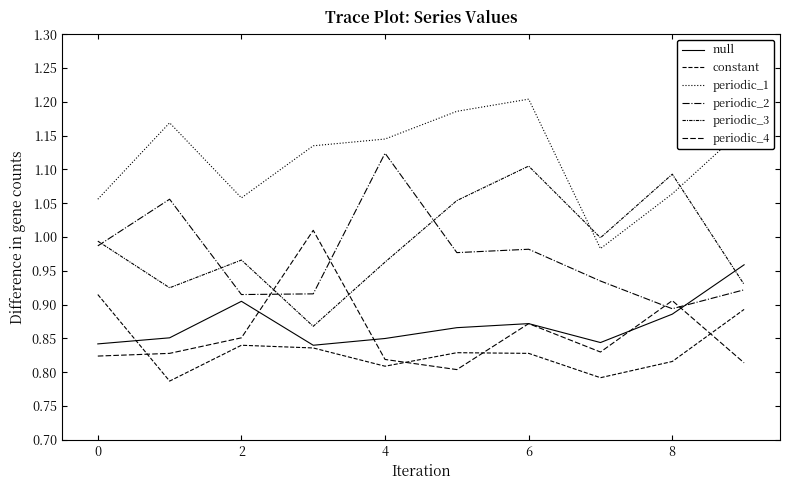

What is the lowest value of the null series?

0.8